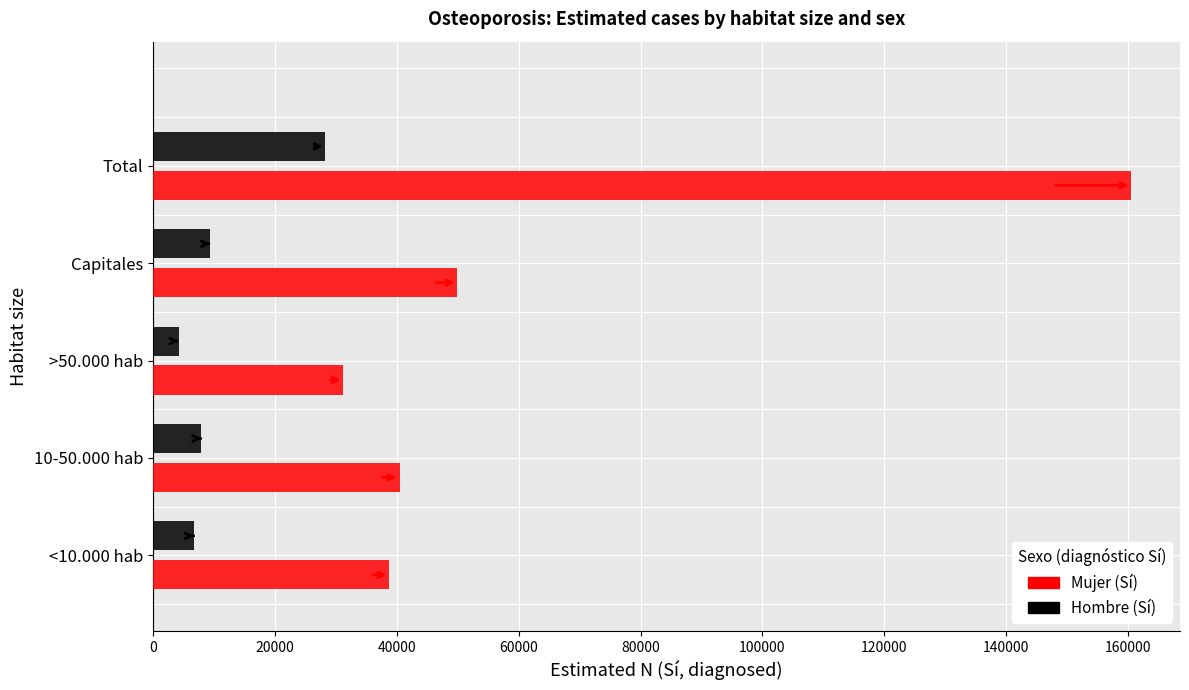

What are all the series names shown in the legend?

Mujer (Sí), Hombre (Sí)